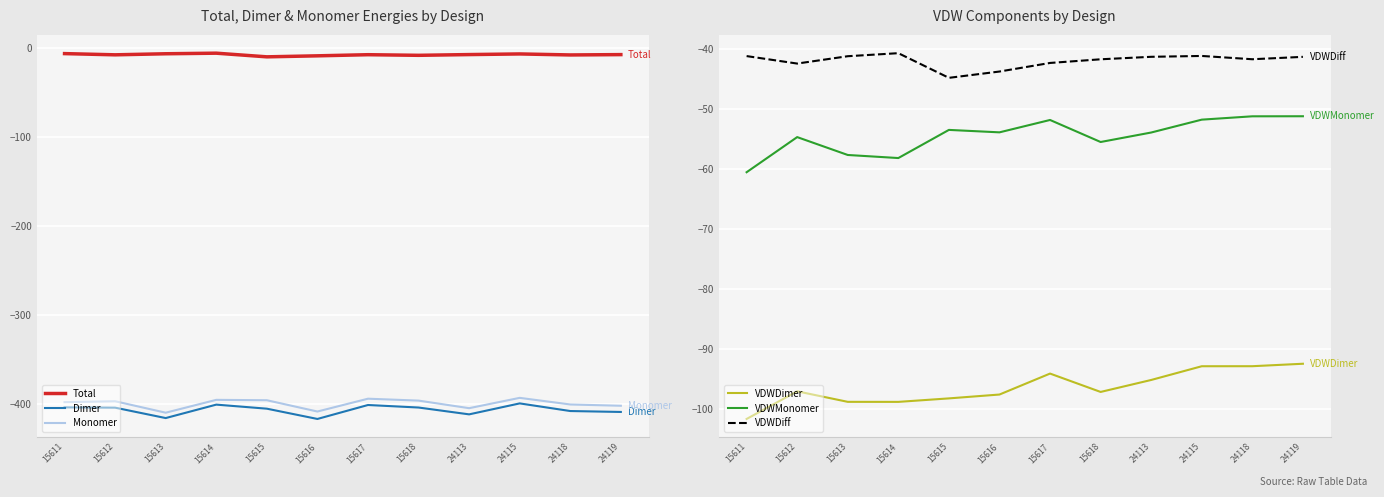

Reading right to left, what are all the values shown in this chart?

Total: -7.0	-7.4	-6.2	-6.9	-7.8	-7.1	-8.4	-9.5	-5.4	-6.0	-7.2	-5.9
Dimer: -408.7	-407.7	-399.1	-411.4	-403.7	-400.9	-416.6	-405.0	-400.5	-415.6	-403.9	-403.5
Monomer: -401.7	-400.3	-392.8	-404.4	-395.9	-393.8	-408.2	-395.5	-395.1	-409.5	-396.6	-397.7
VDWDimer: -92.5	-92.9	-92.9	-95.2	-97.2	-94.1	-97.6	-98.3	-98.8	-98.8	-97.1	-101.7
VDWMonomer: -51.2	-51.2	-51.8	-53.9	-55.5	-51.8	-53.9	-53.5	-58.2	-57.7	-54.7	-60.5
VDWDiff: -41.3	-41.7	-41.1	-41.3	-41.7	-42.3	-43.7	-44.8	-40.7	-41.2	-42.4	-41.2